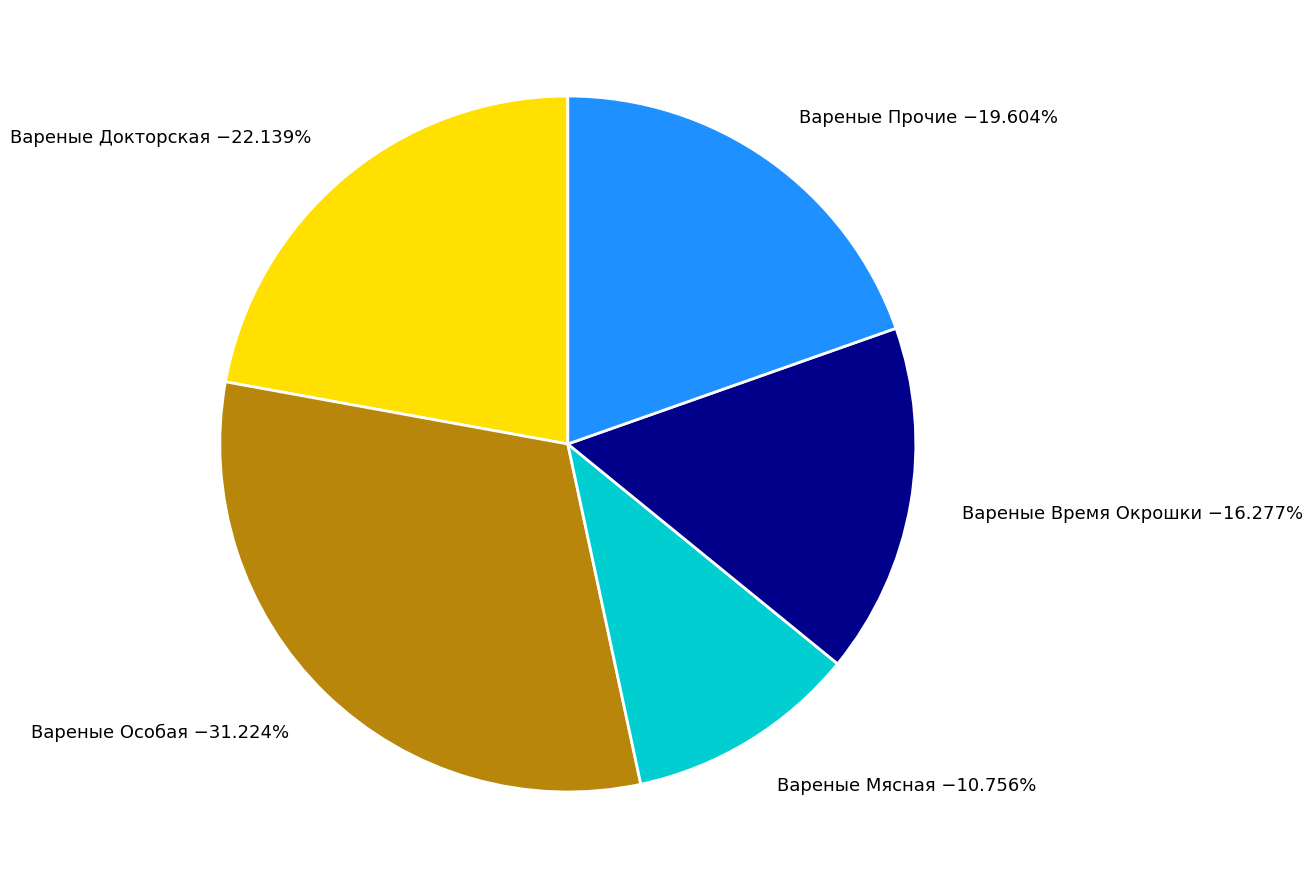

Does Вареные Докторская represent more than half of the total?

No